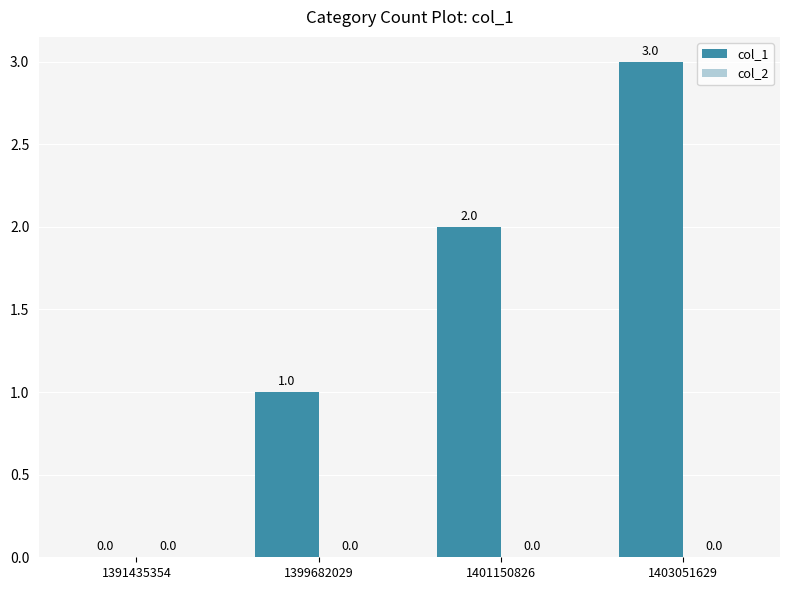

The value at 1391435354 is 0. True or false?

True